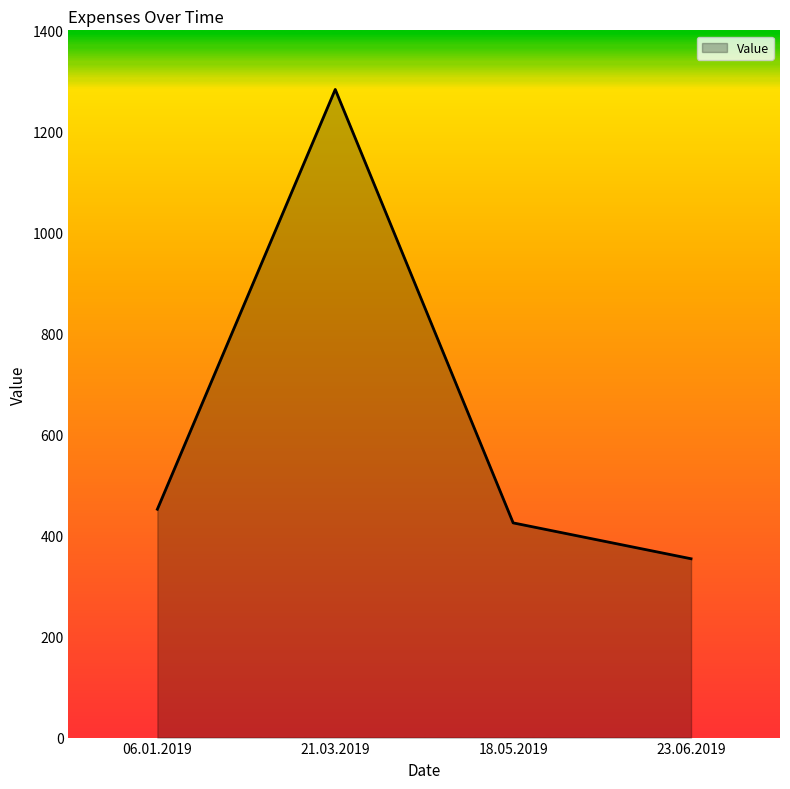

Reading right to left, transcribe all the data shown in this chart.

23.06.2019=354	18.05.2019=425	21.03.2019=1283	06.01.2019=452